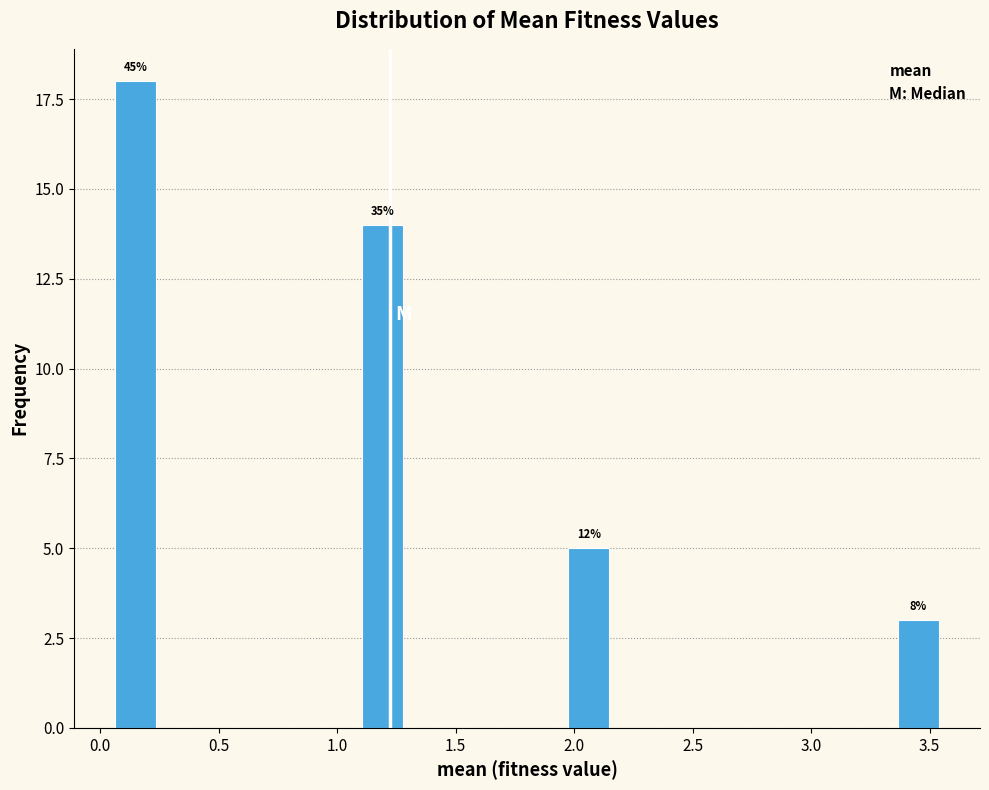

Read against the x-axis, roughly where is the centre of the tallest bar?

0.15